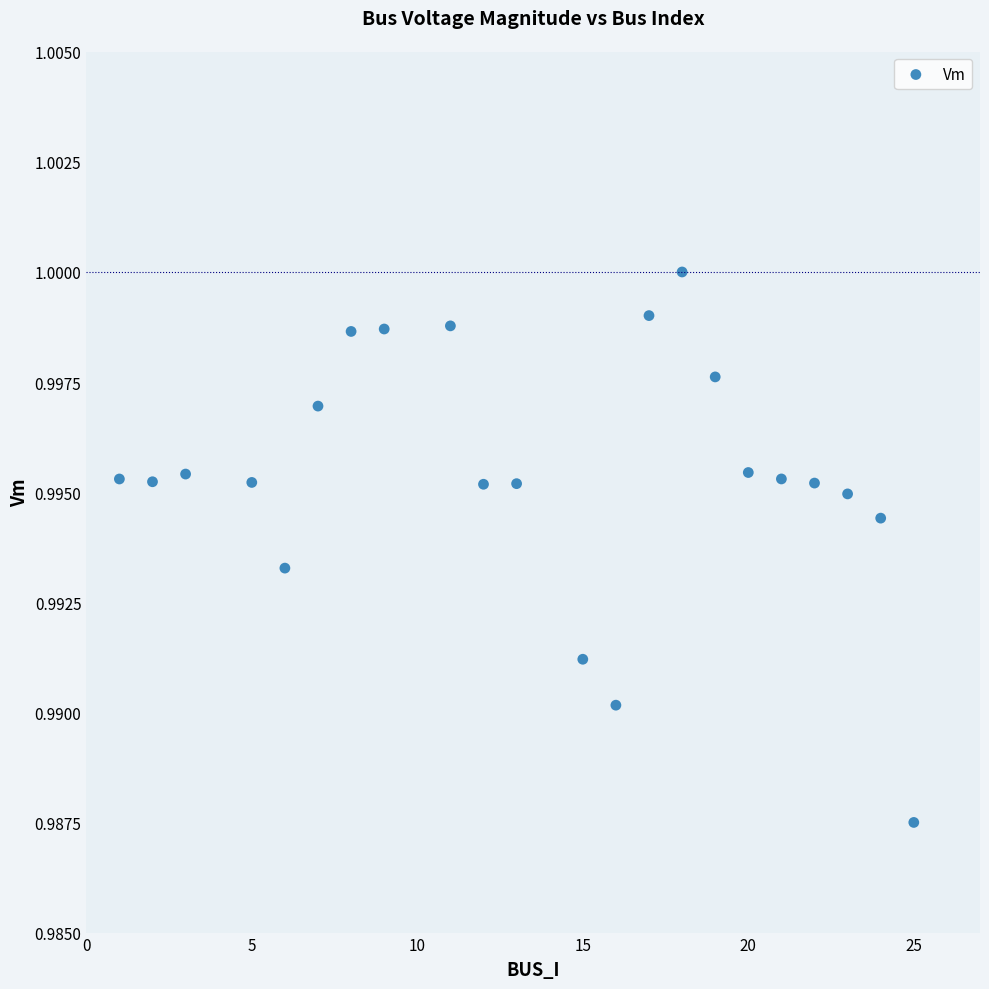

What is the range of X values (max minus min)?

24.0